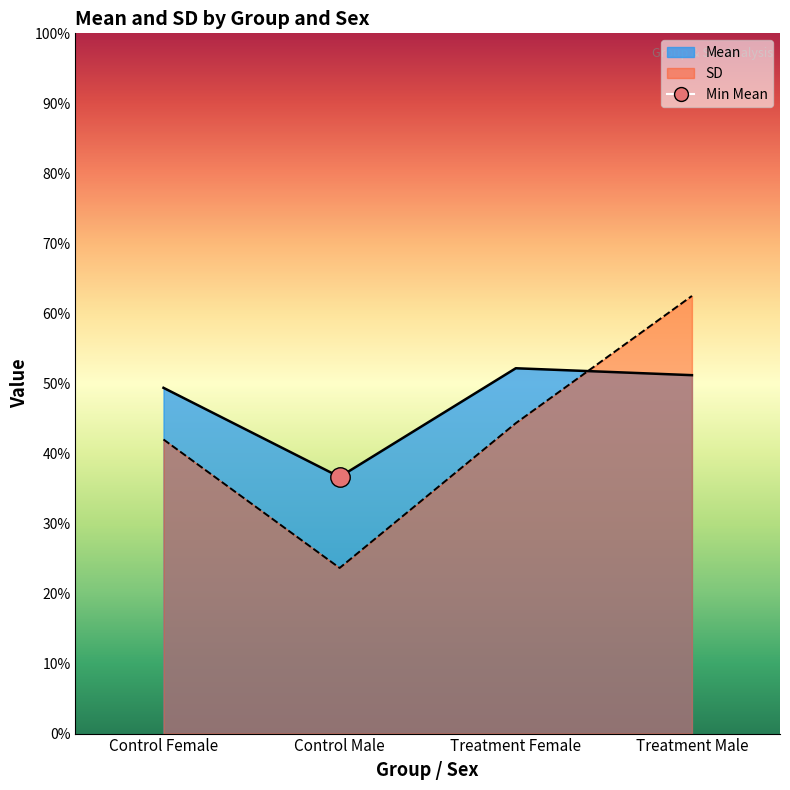

The Mean series shows 3.0 at Treatment Female. True or false?

True